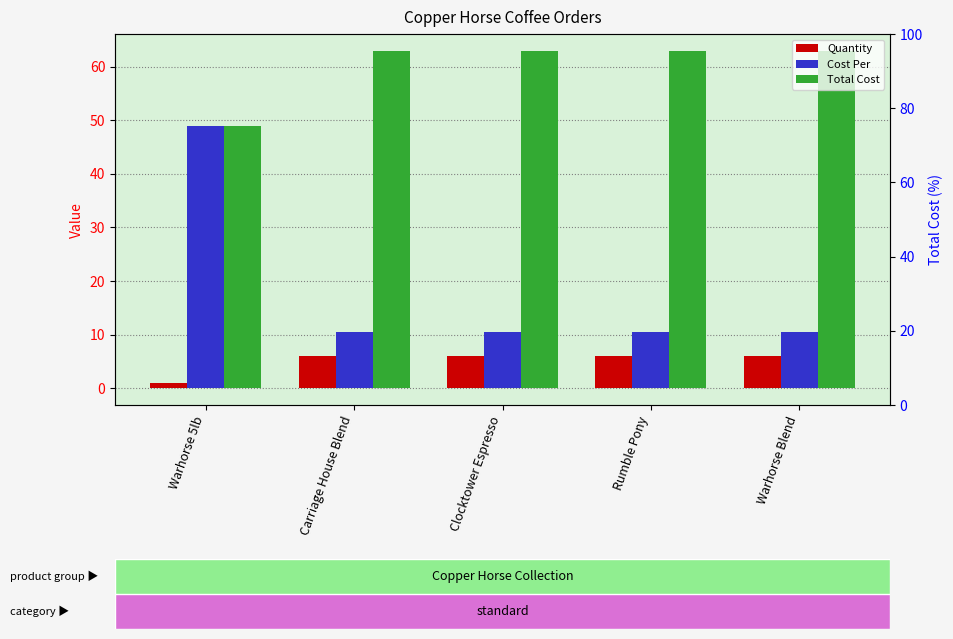

List the series in order of their overall mean, highest first.

Total Cost, Cost Per, Quantity